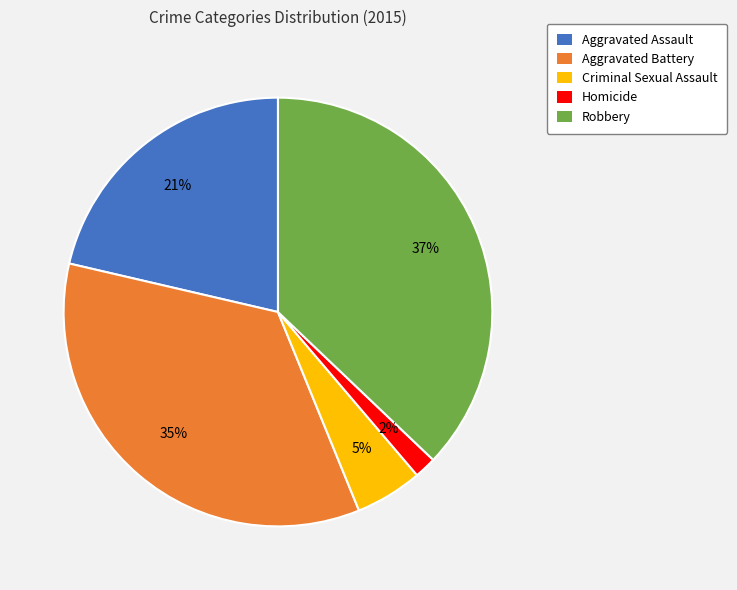

To the nearest percent, what percentage of the pie is Criminal Sexual Assault?

5%